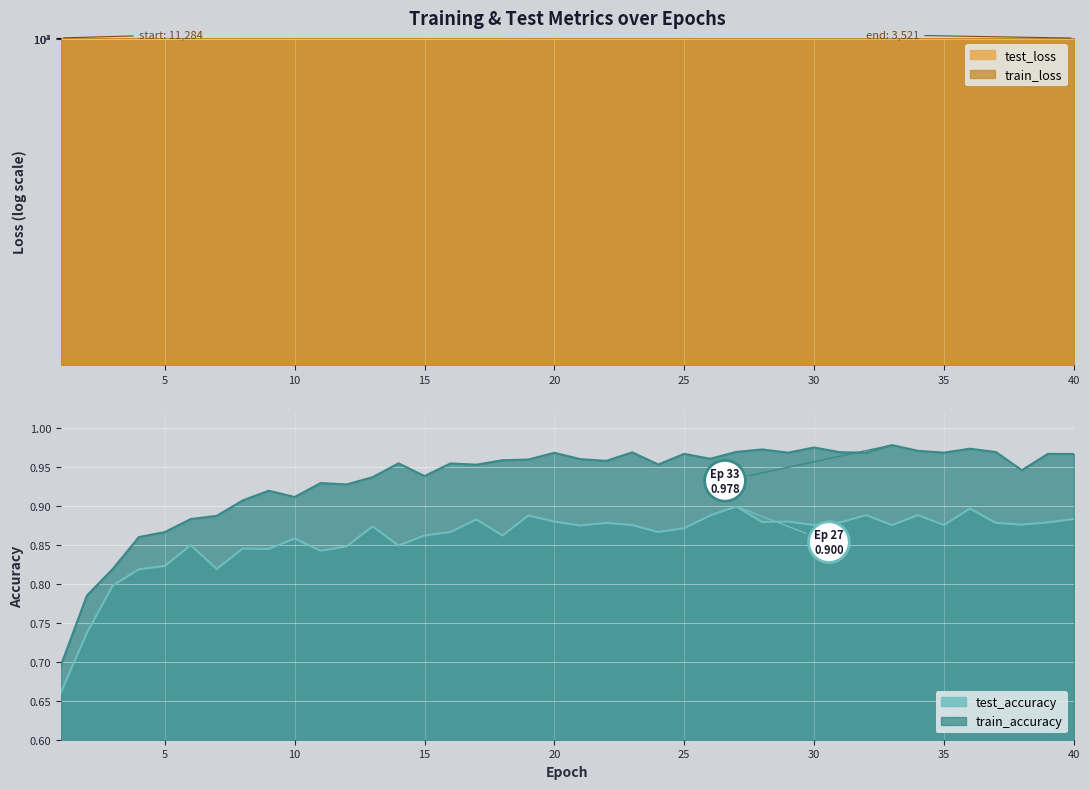

The value of train_accuracy at 5 is 0.3. True or false?

False